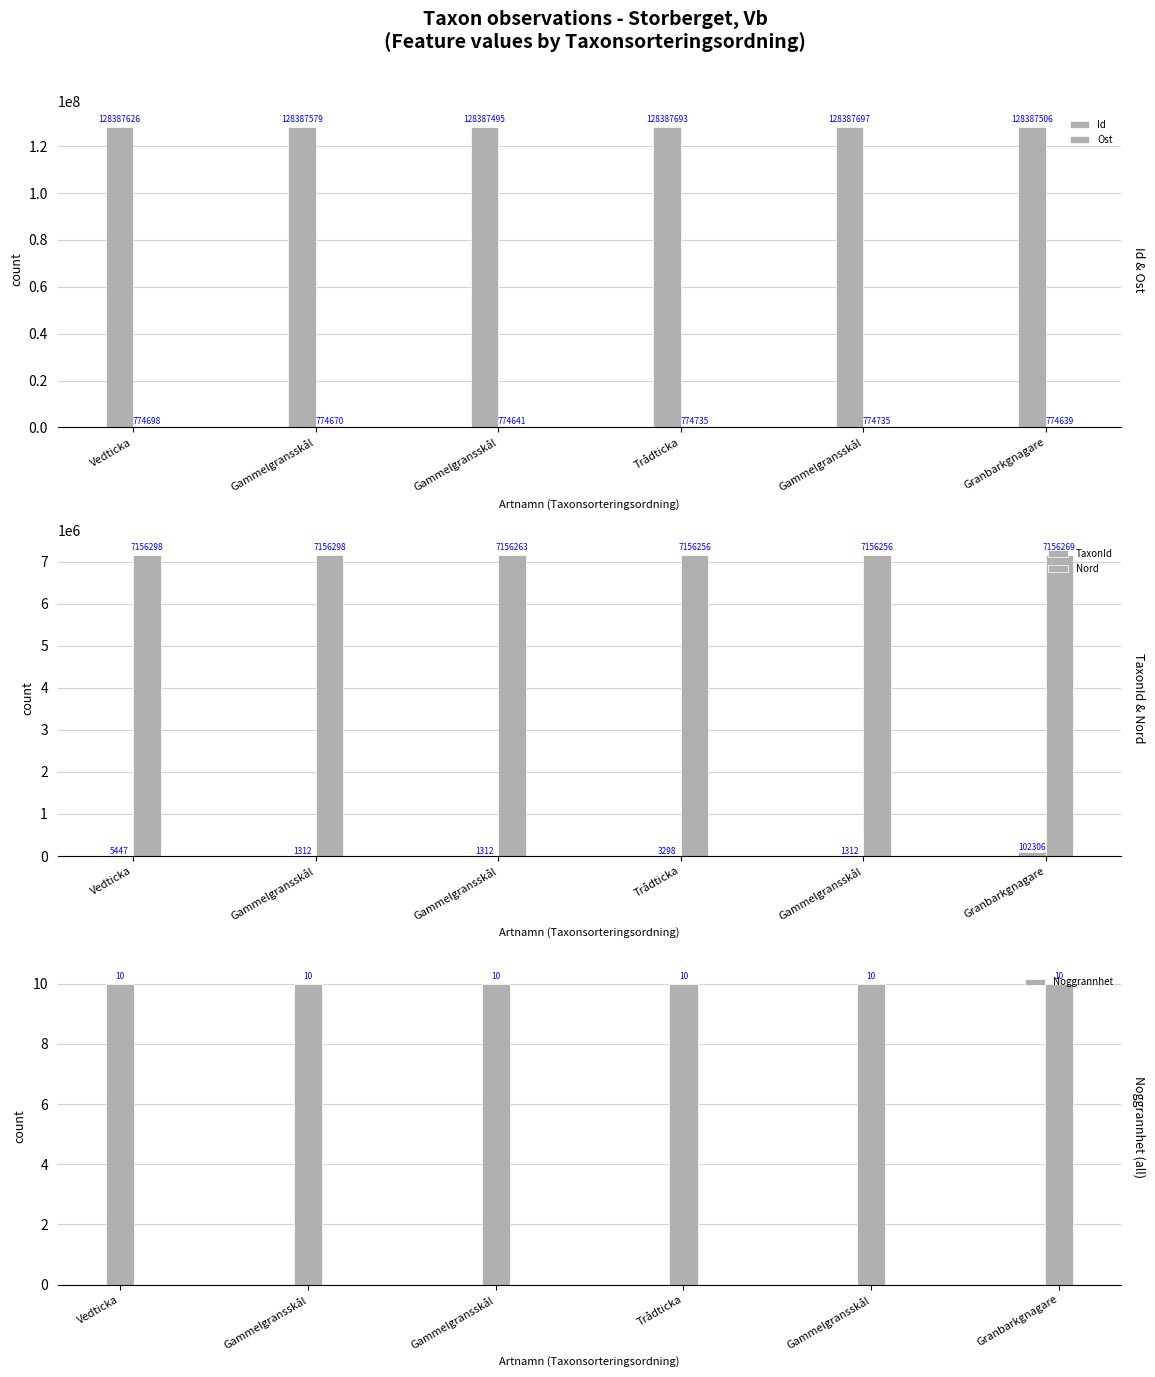

What is the lowest value of the TaxonId series?

1312